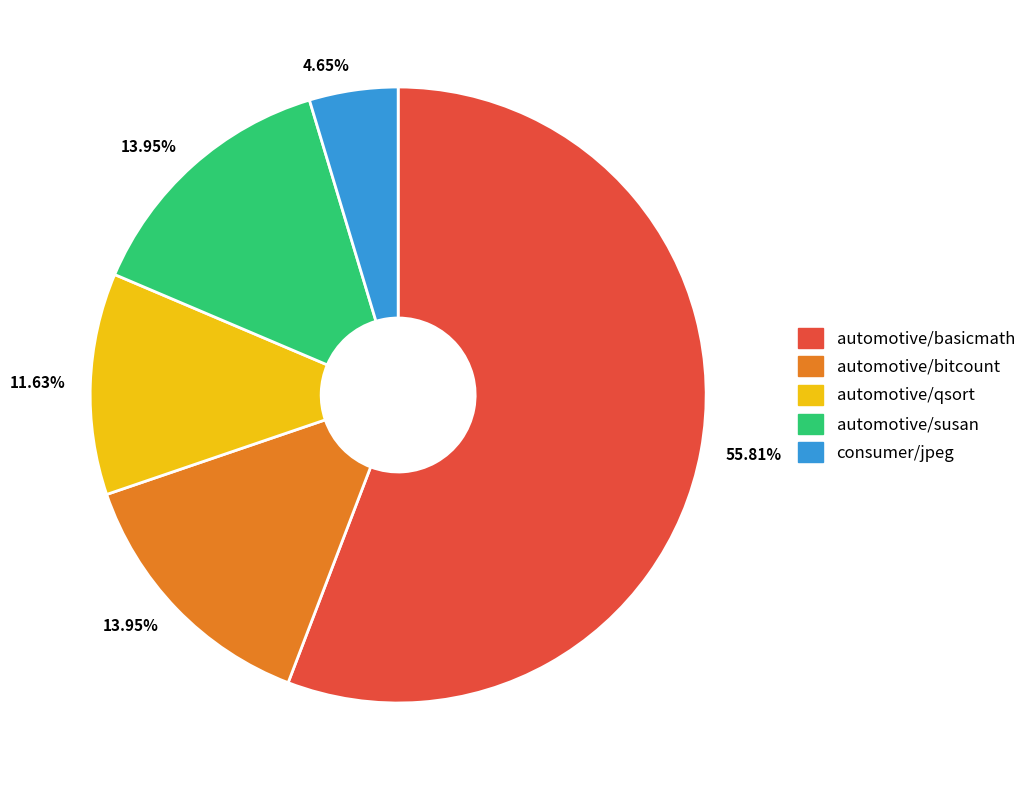

Is there a majority slice in this chart?

Yes